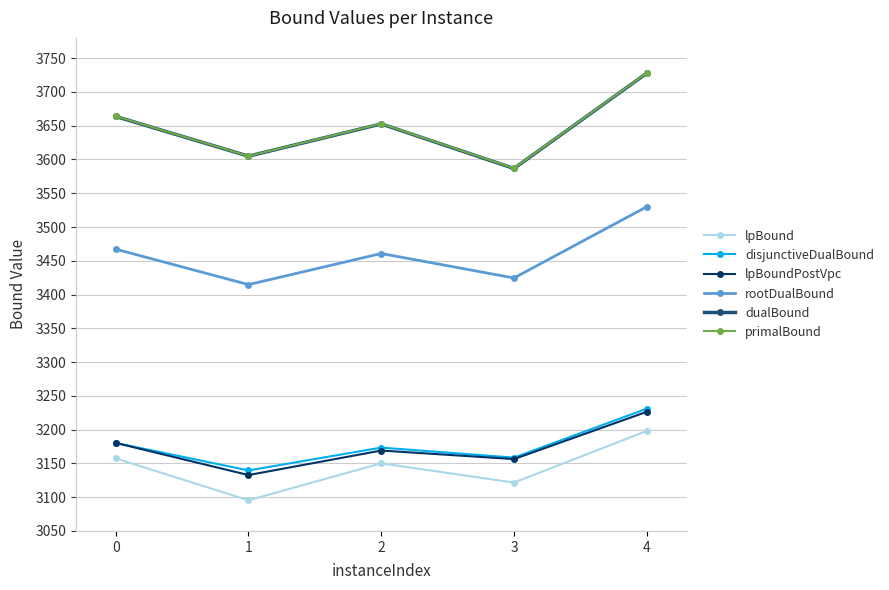

What is the difference between the highest and lowest values at 3?

465.4